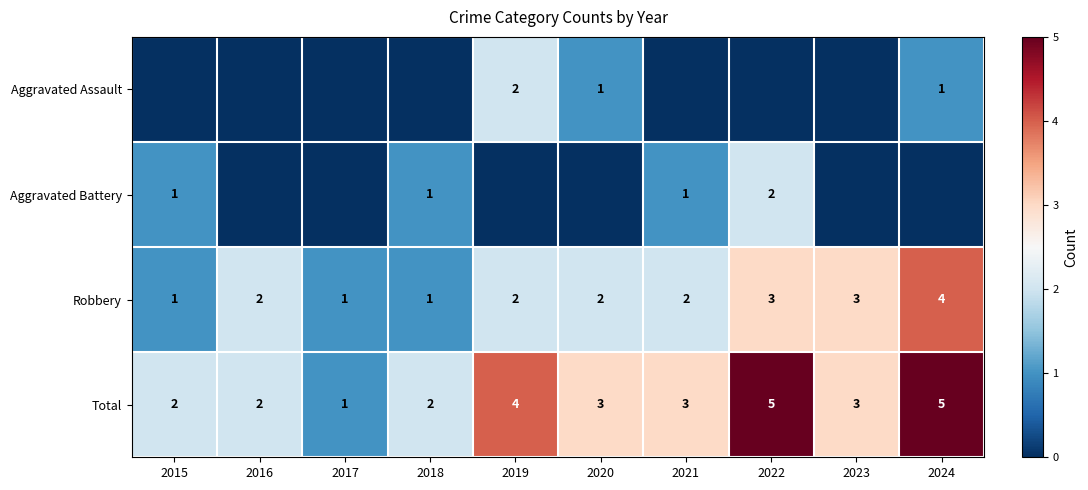

Which category has the highest value across all series?

2022